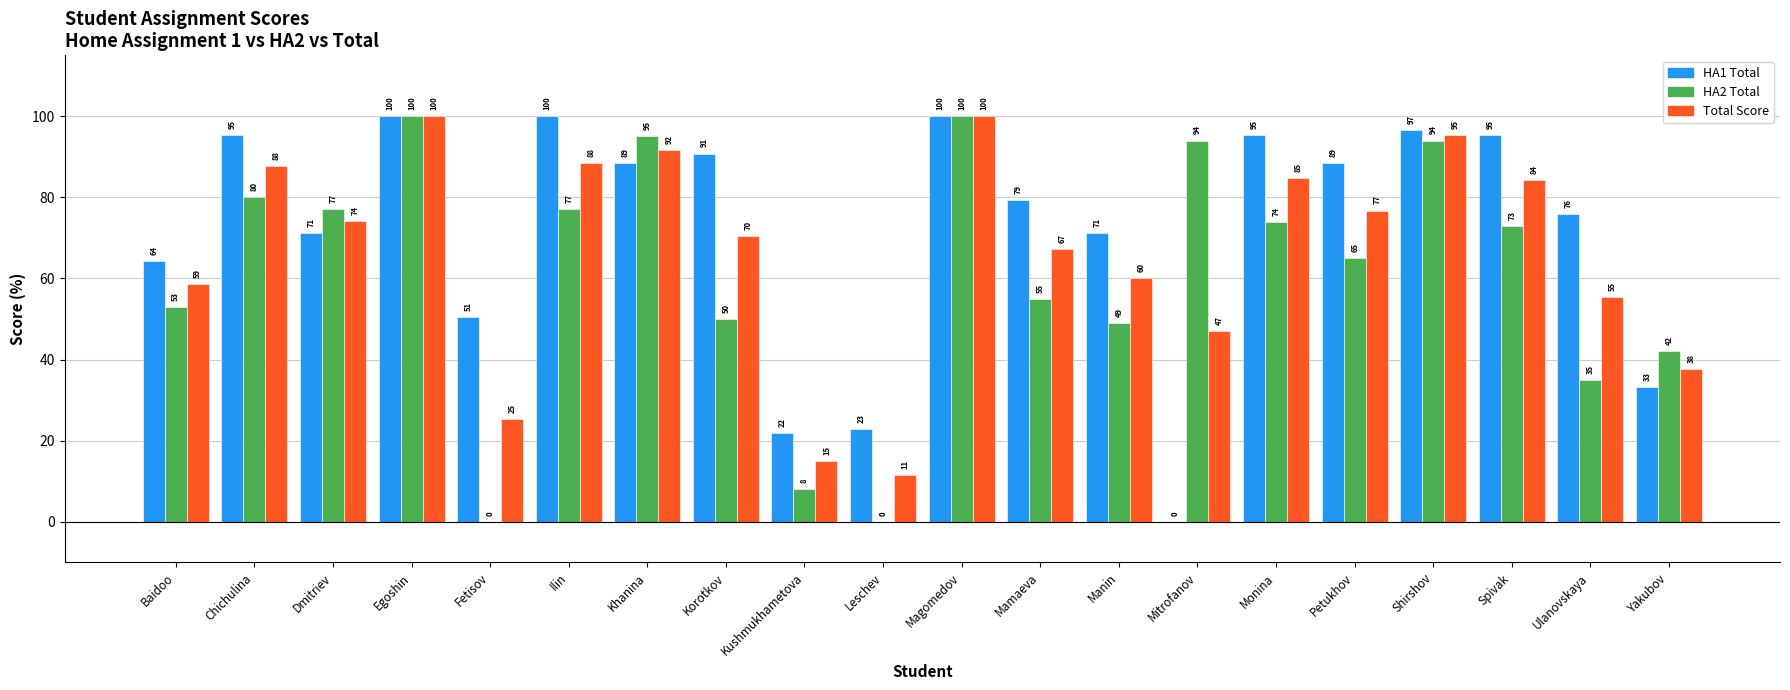

How many groups of bars are there?

20